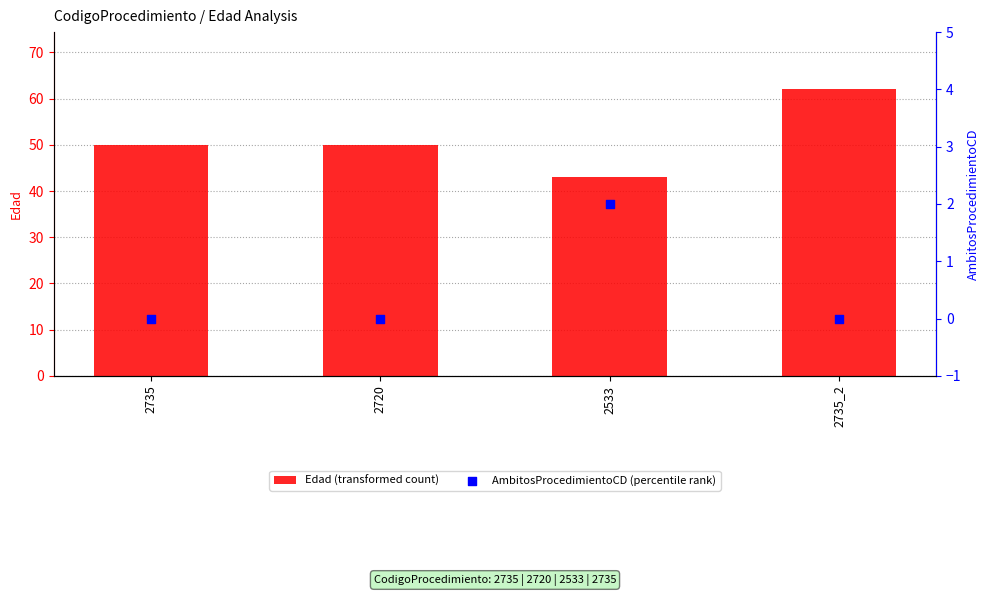

Which series has the largest total across all categories?

Edad (transformed count)